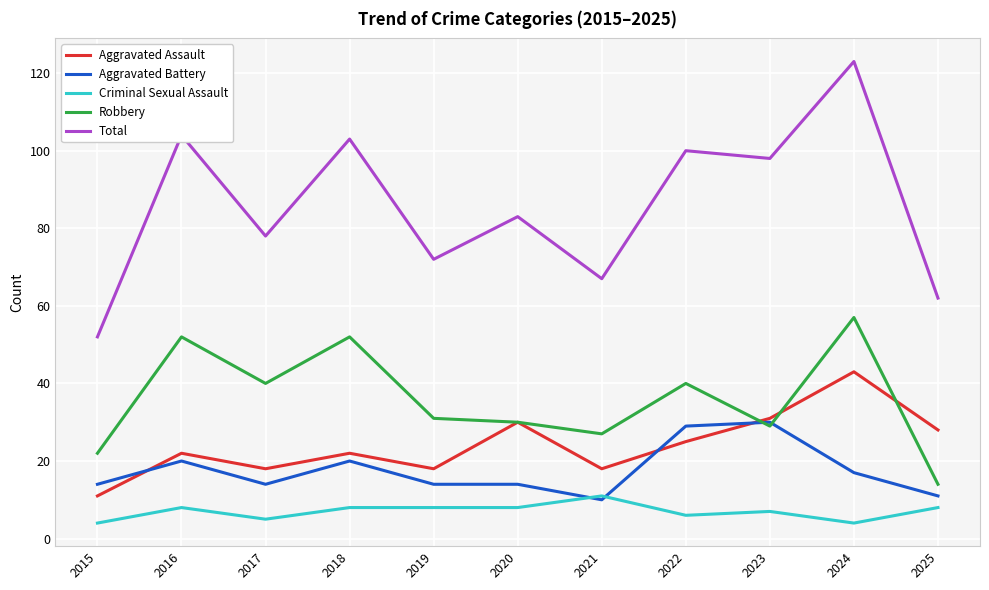

Rank the series by their maximum value, from lowest to highest.

Criminal Sexual Assault, Aggravated Battery, Aggravated Assault, Robbery, Total